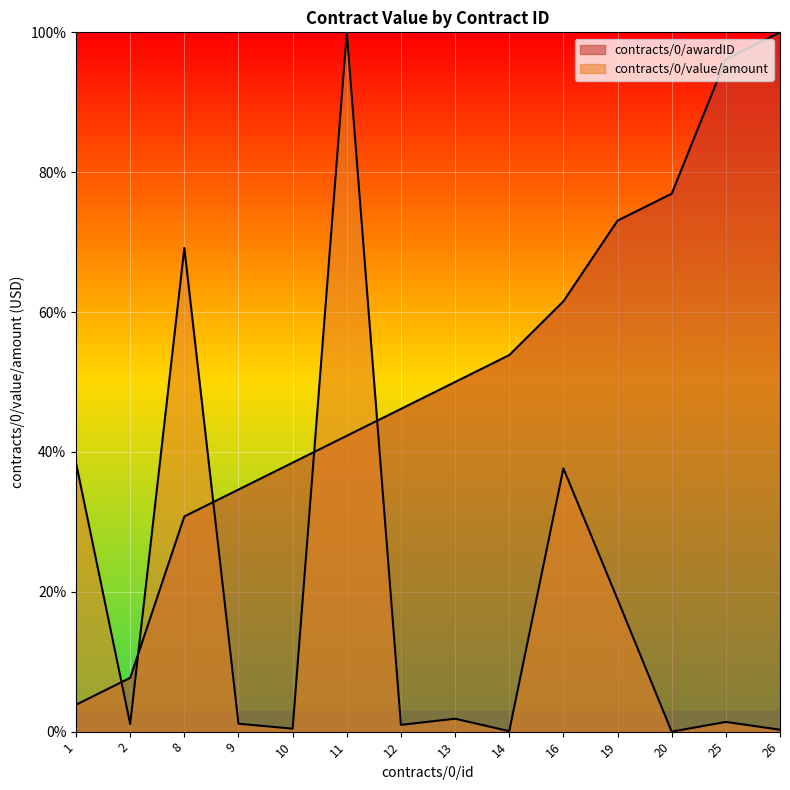

Is it true that contracts/0/value/amount equals 2.5 at 25?

False